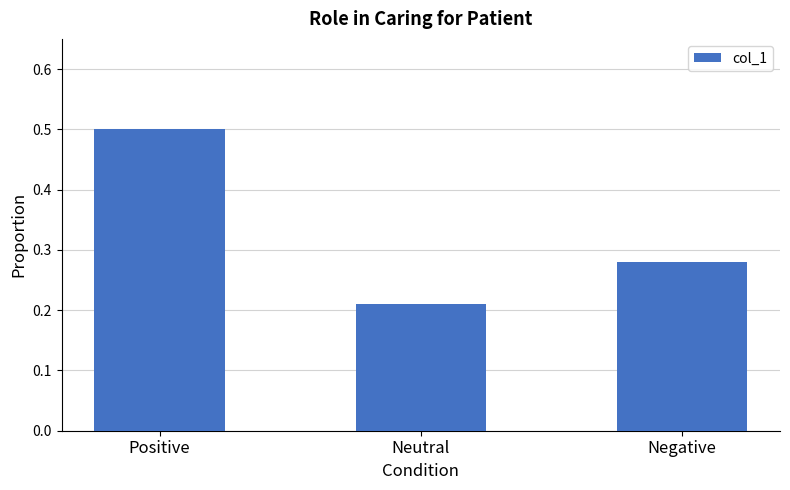

Which label corresponds to the largest value in the chart?

Positive